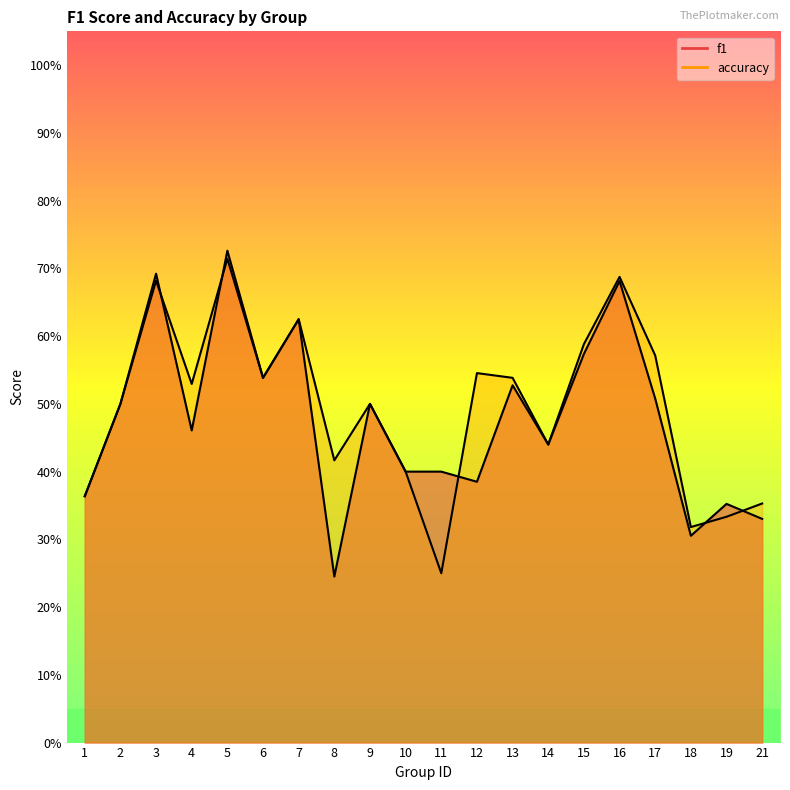

At which category does accuracy reach its first local valley?

4